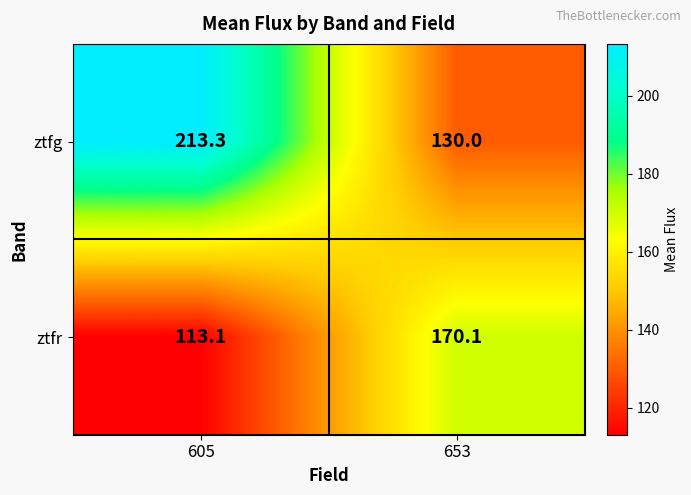

Reading left to right, list all the values displayed in this chart.

ztfg: 605=213.3	653=130.0
ztfr: 605=113.1	653=170.1